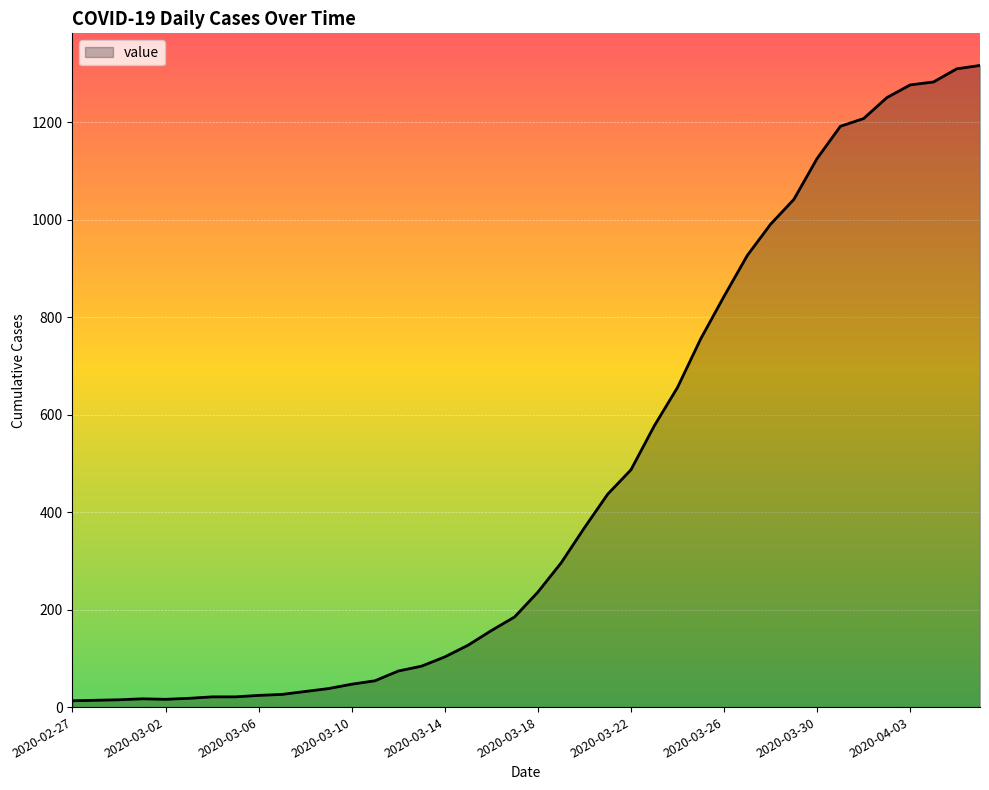

What is the greatest value displayed?

1317